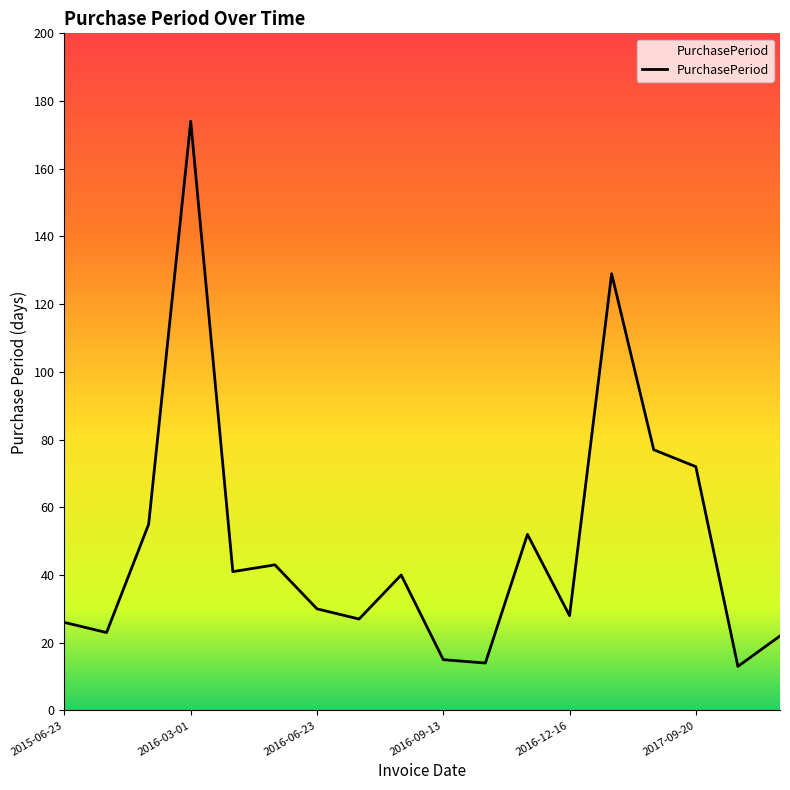

What is the maximum value shown in the chart?

174